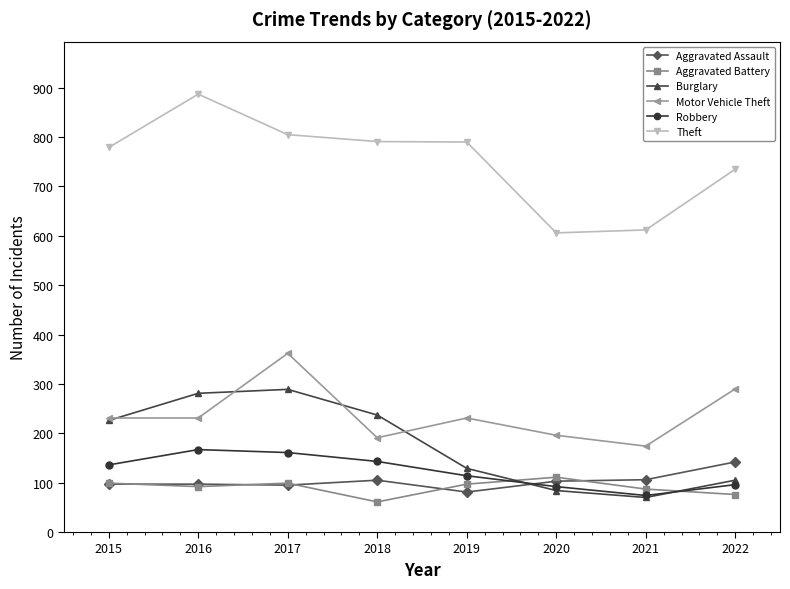

Does the chart display data point markers on the line(s)?

Yes